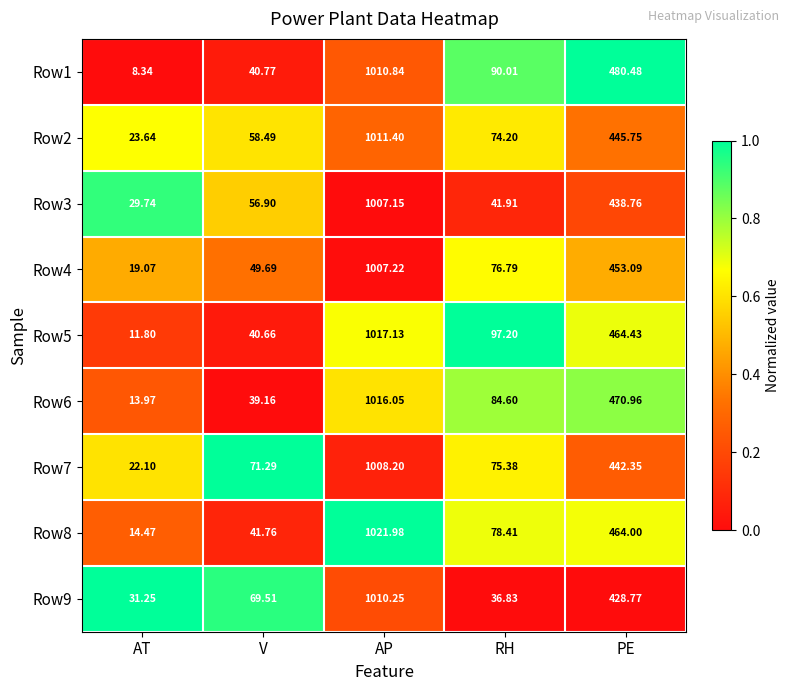

At which category is the sum across all series the highest?

AP